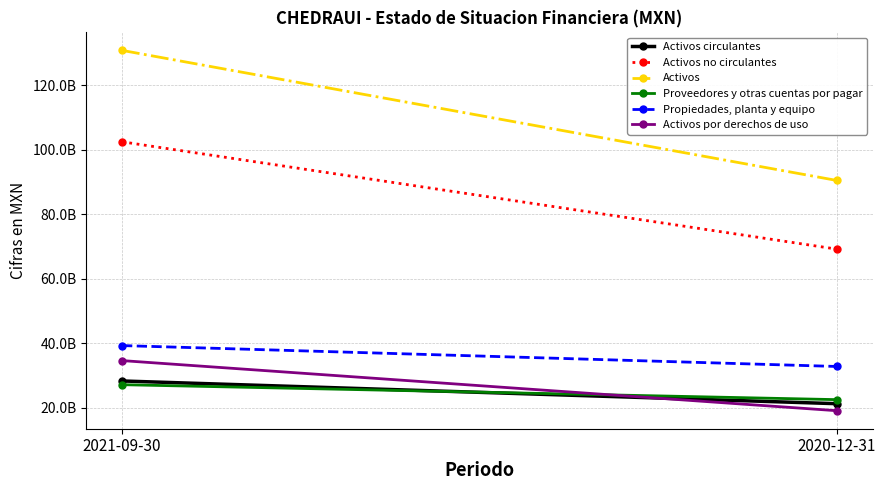

What value does the Activos por derechos de uso series have at 2021-09-30, to the nearest 50?

34634819000